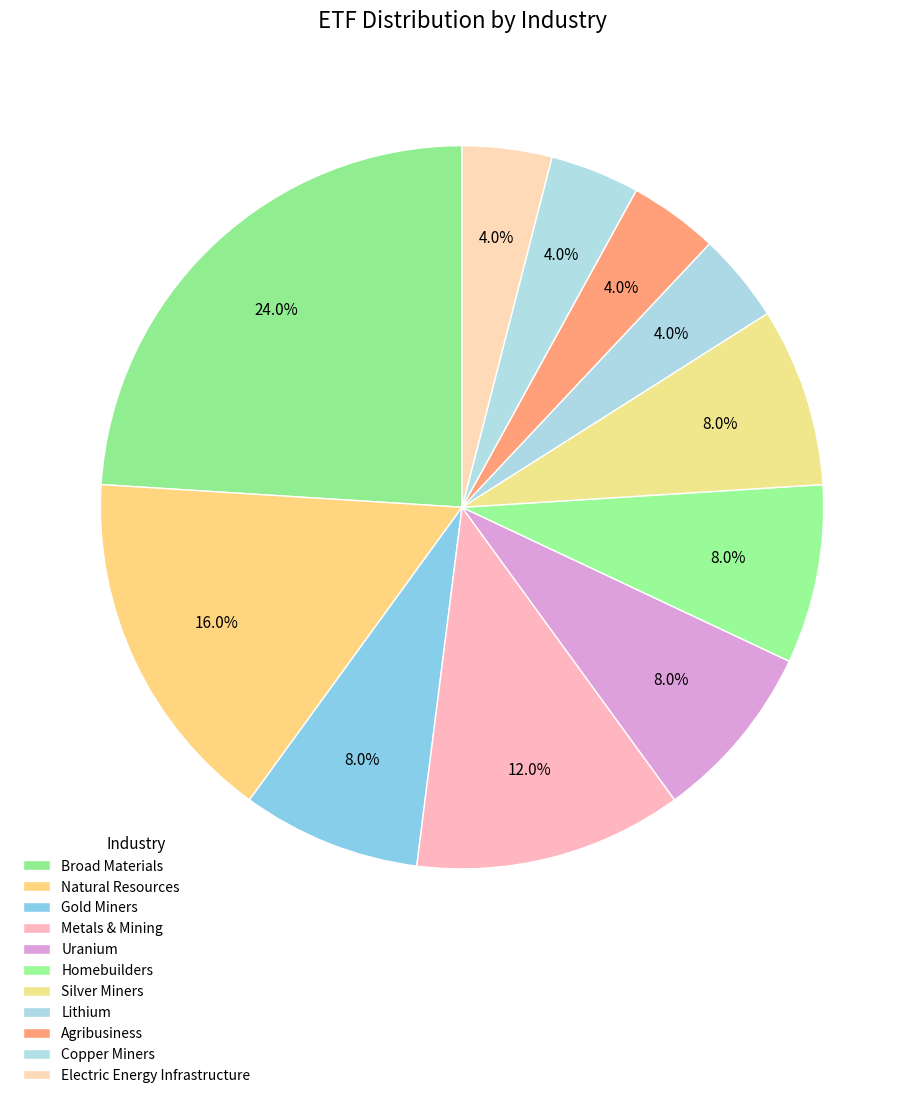

To the nearest percent, what portion does Metals & Mining represent?

12%